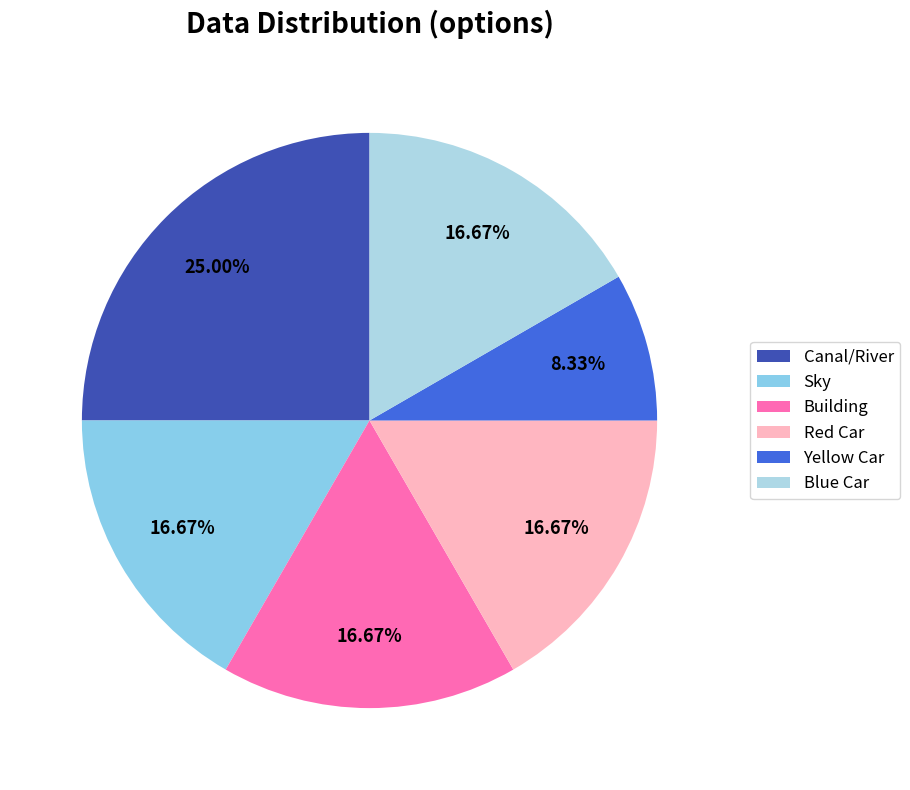

Count the number of slices in the pie.

6